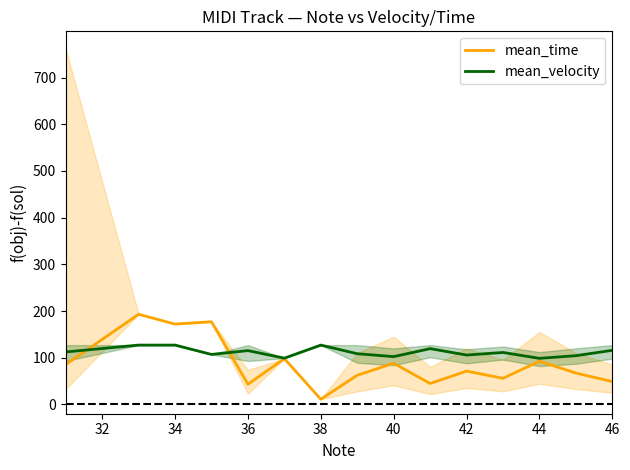

What is the maximum value for mean_velocity?

127.0